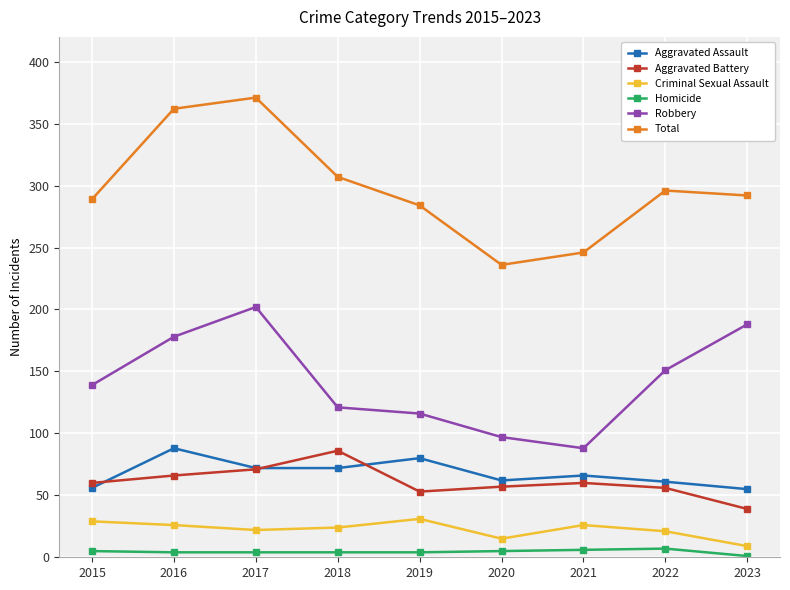

True or false: Aggravated Battery has a value of 11 at 2023.

False